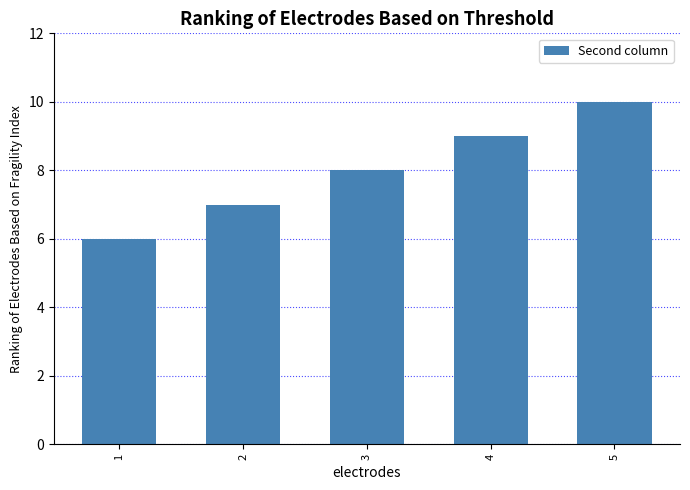

What is the difference between the maximum and minimum values?

4